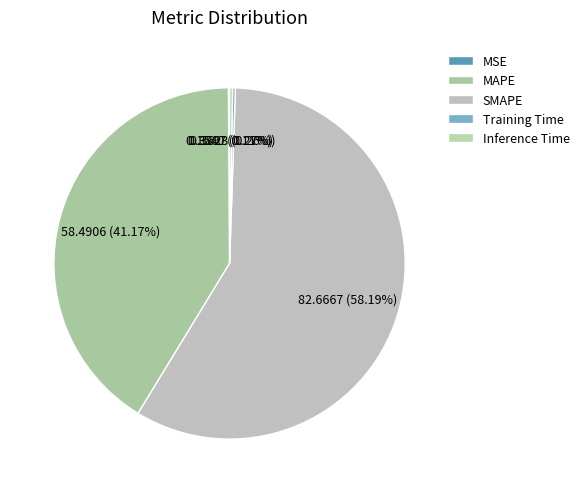

Is it true that Inference Time is 11% of the pie?

False